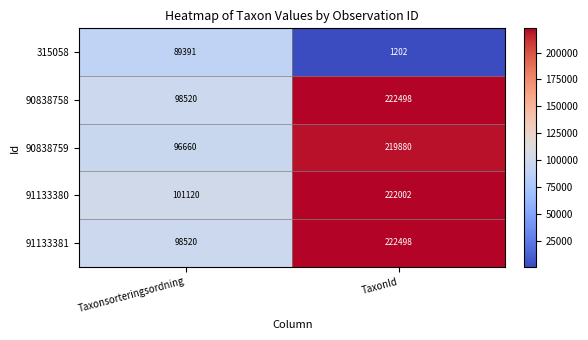

What is the total value across all series at TaxonId?

888080